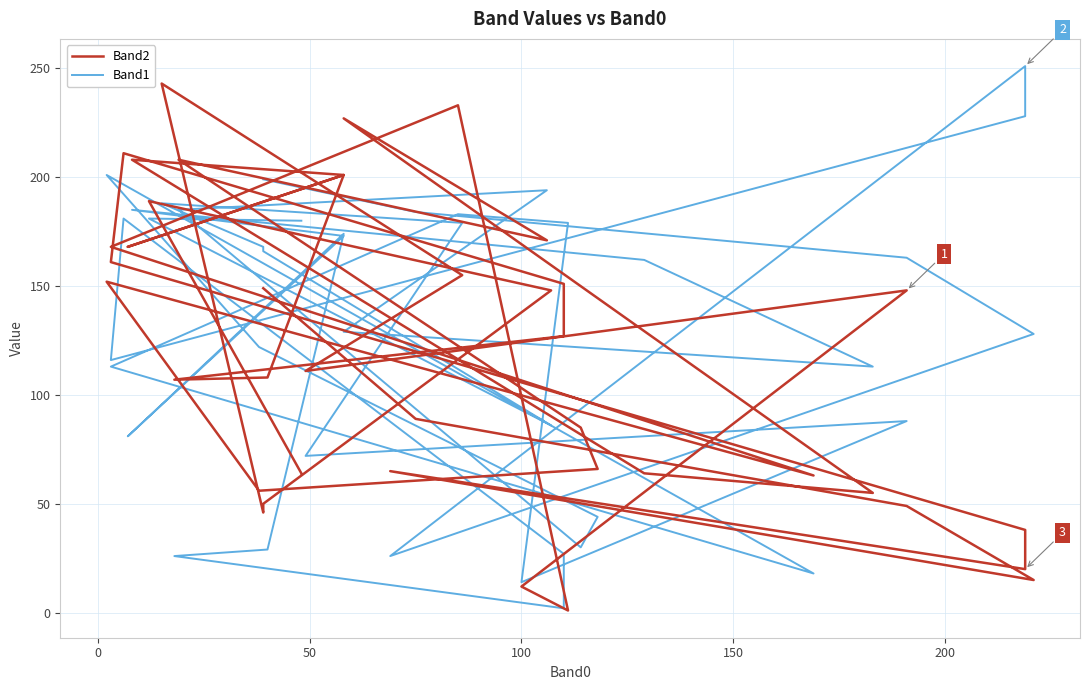

Which series has the widest spread of values?

Band1